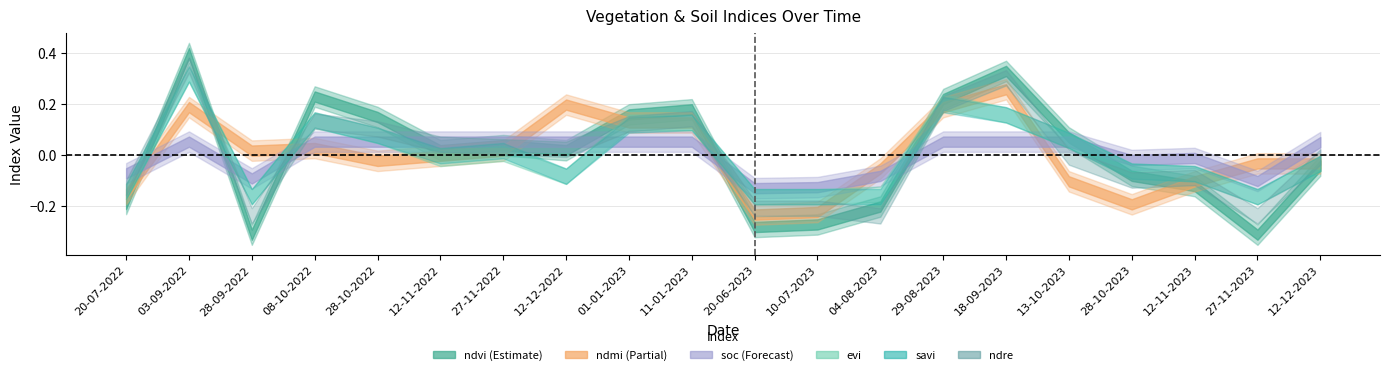

What is the spread (max minus min) of values at 12-11-2023?

0.1